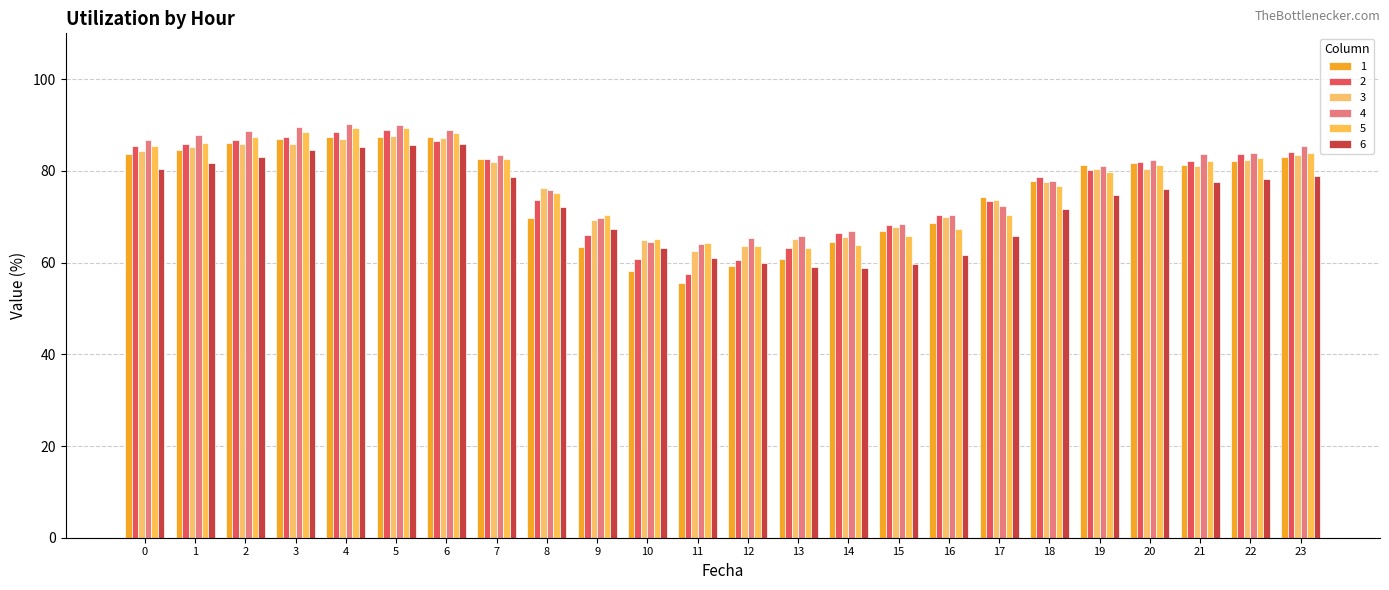

How many data points in 5 are less than 81?

12